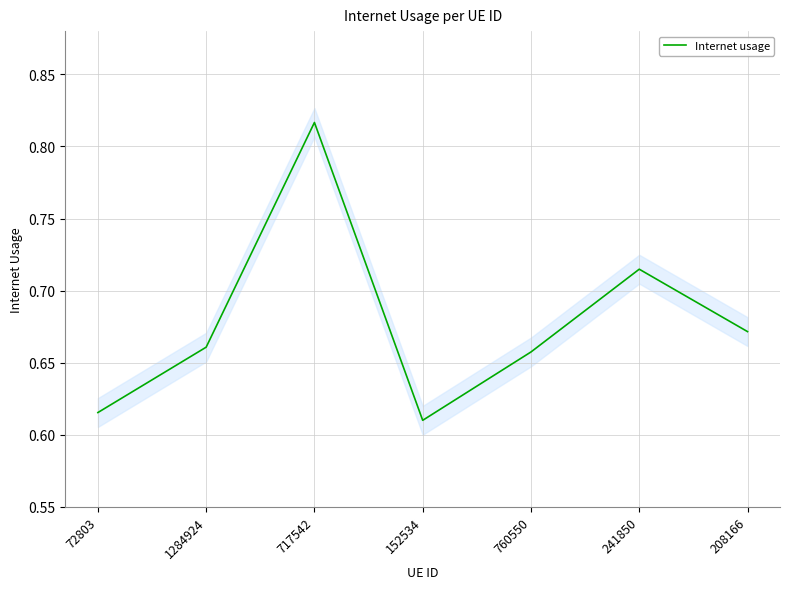

At which label is the value closest to 0?

152534